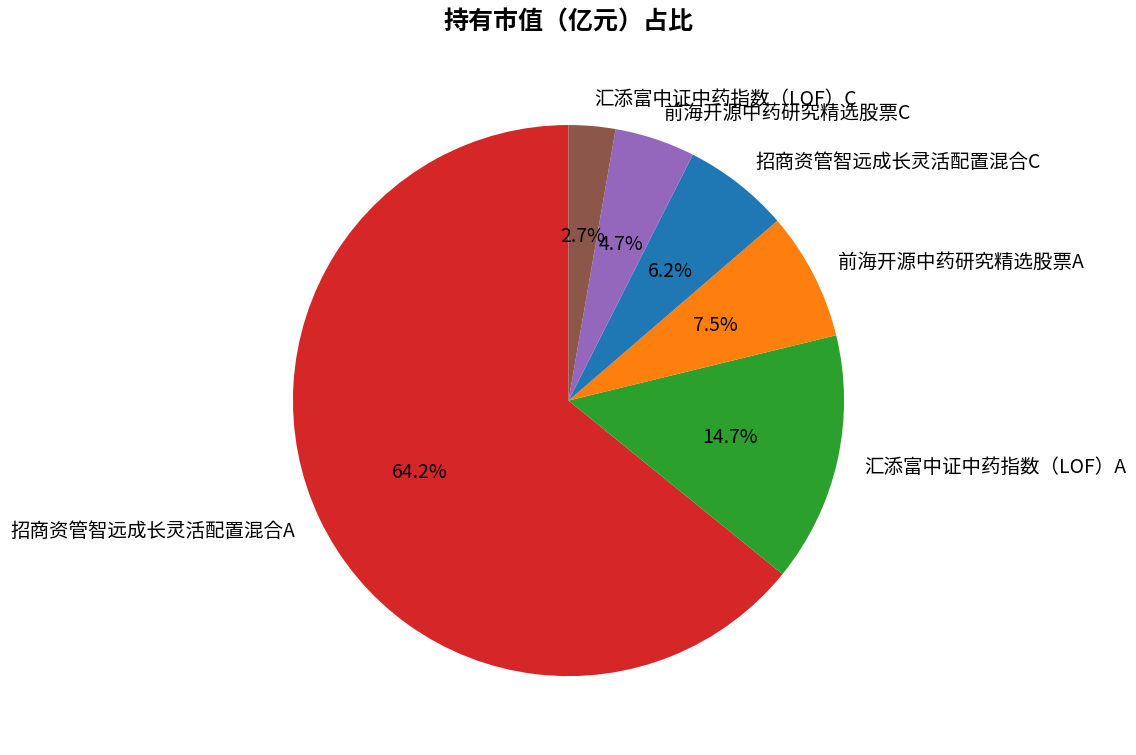

What is the largest slice in the pie chart?

招商资管智远成长灵活配置混合A